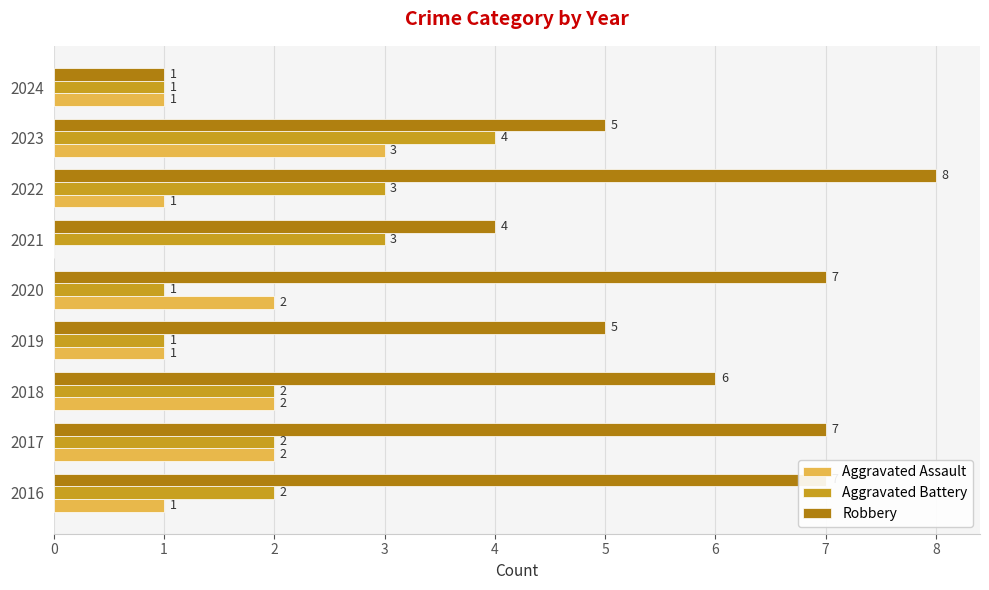

What are all the series names shown in the legend?

Aggravated Assault, Aggravated Battery, Robbery